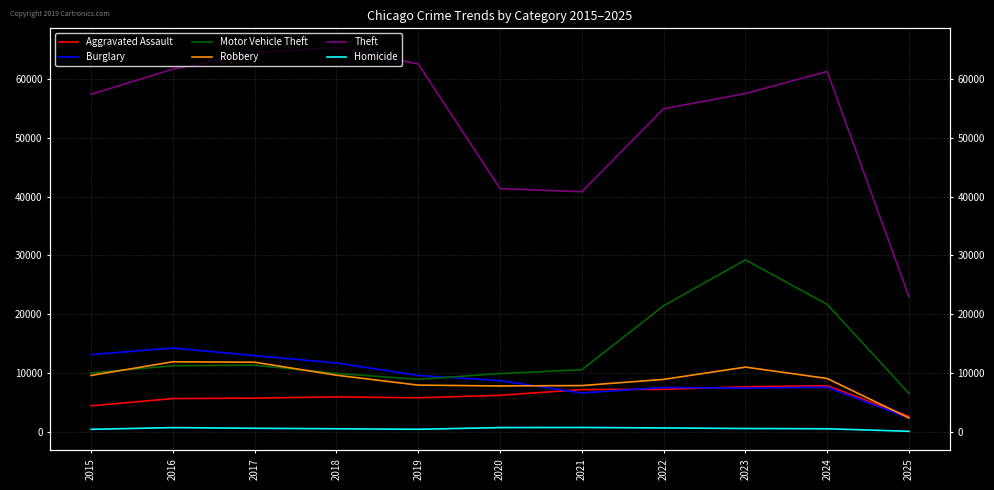

How many distinct data groups are displayed?

6